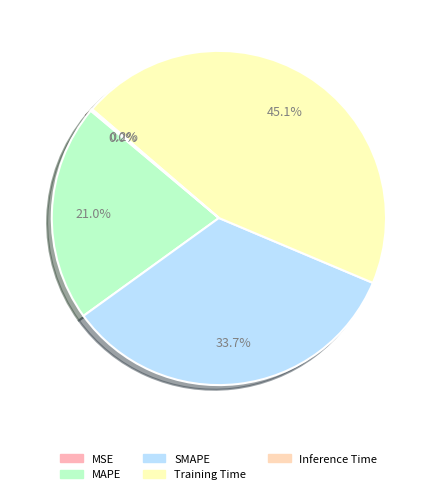

To the nearest percent, what is the difference between the largest and smallest slice percentages?

45%